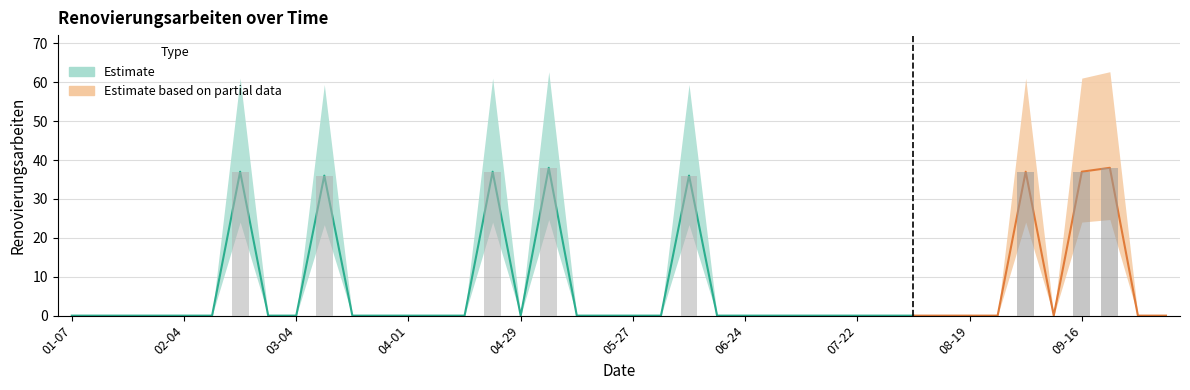

What position from the left is 04-29?

17